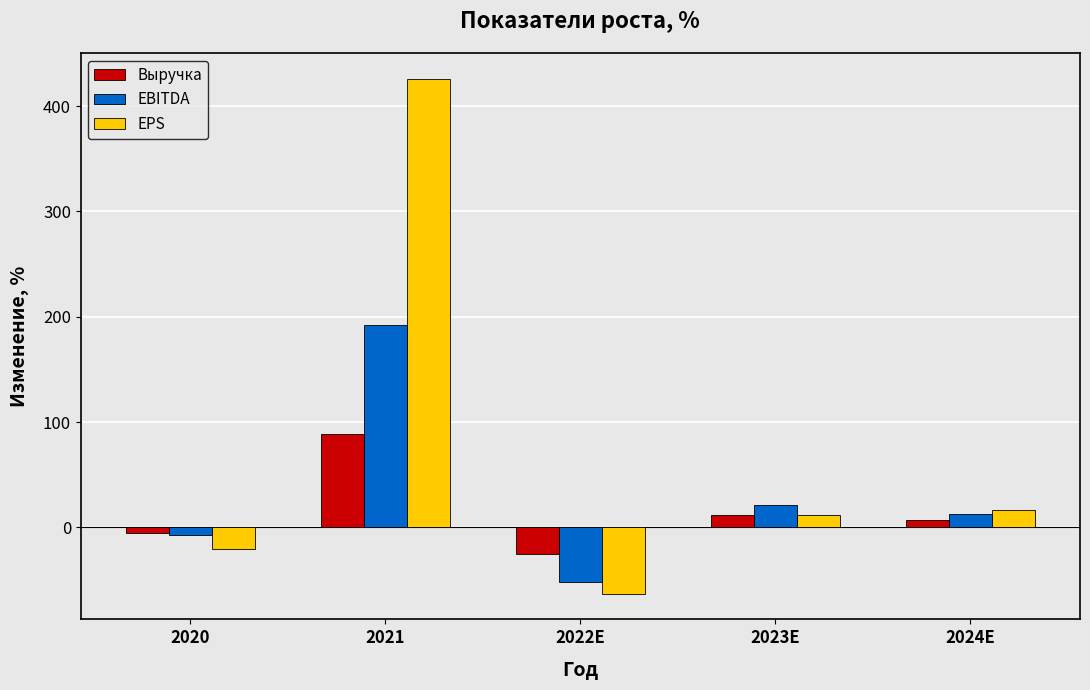

What is the sum of all Выручка values?

76.9